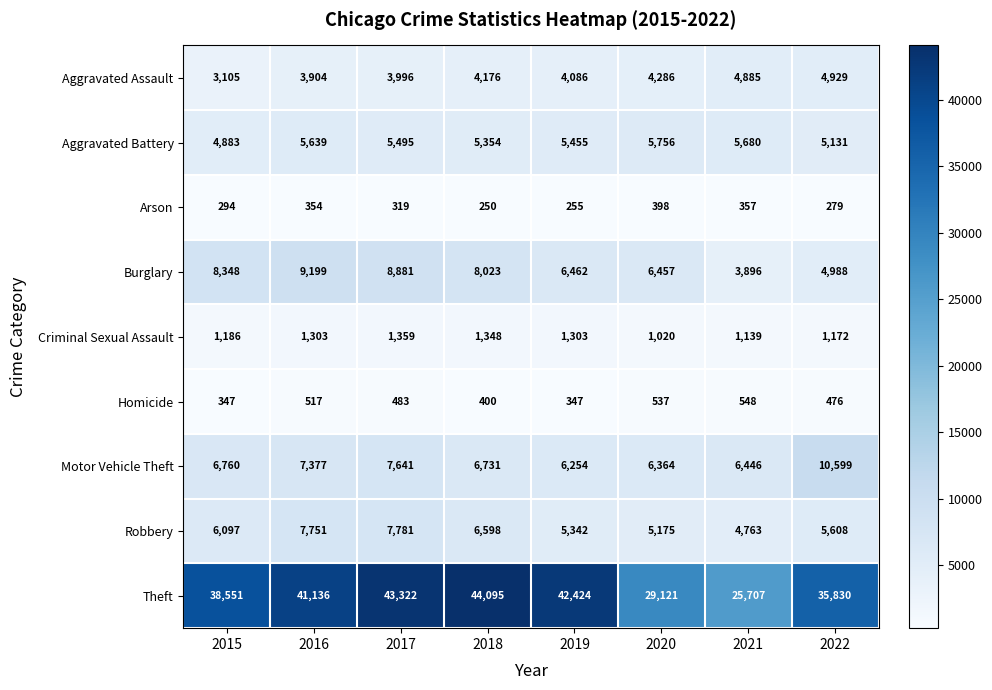

Between 2019 and 2021, which series saw the biggest shift?

Theft